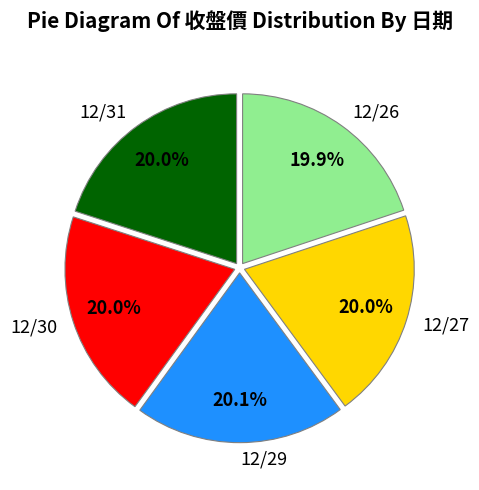

How much of the chart is everything except 12/30?

80.0%